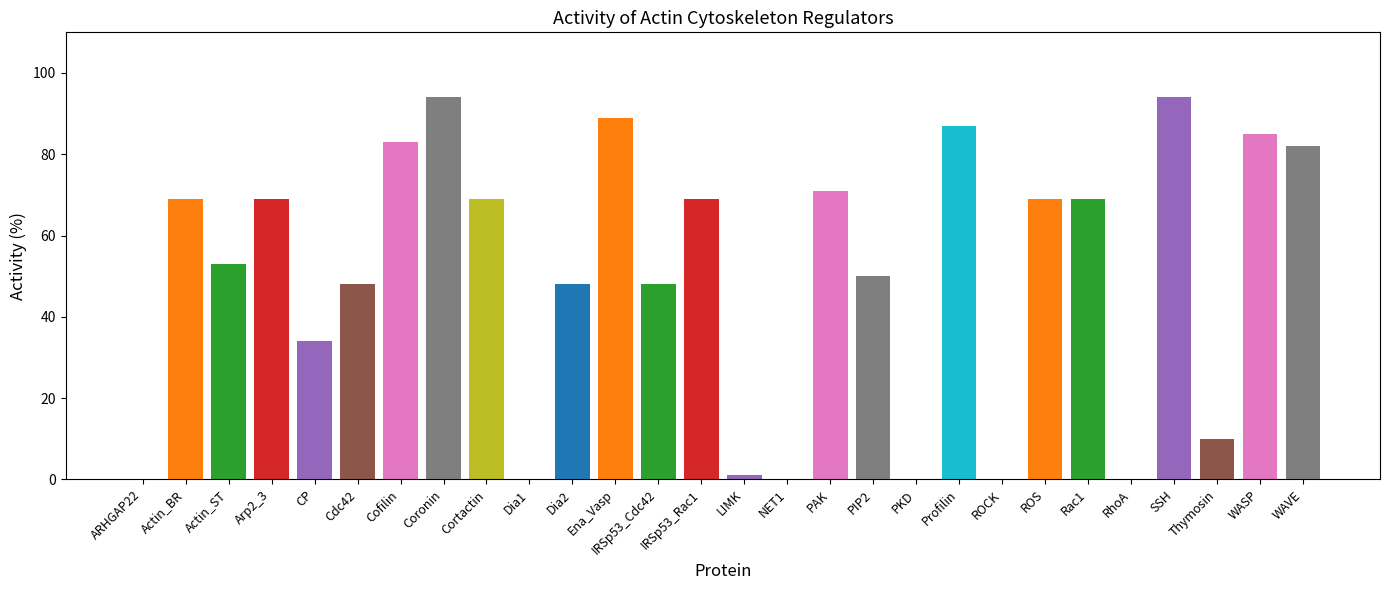

What is the sum of all values?

1391